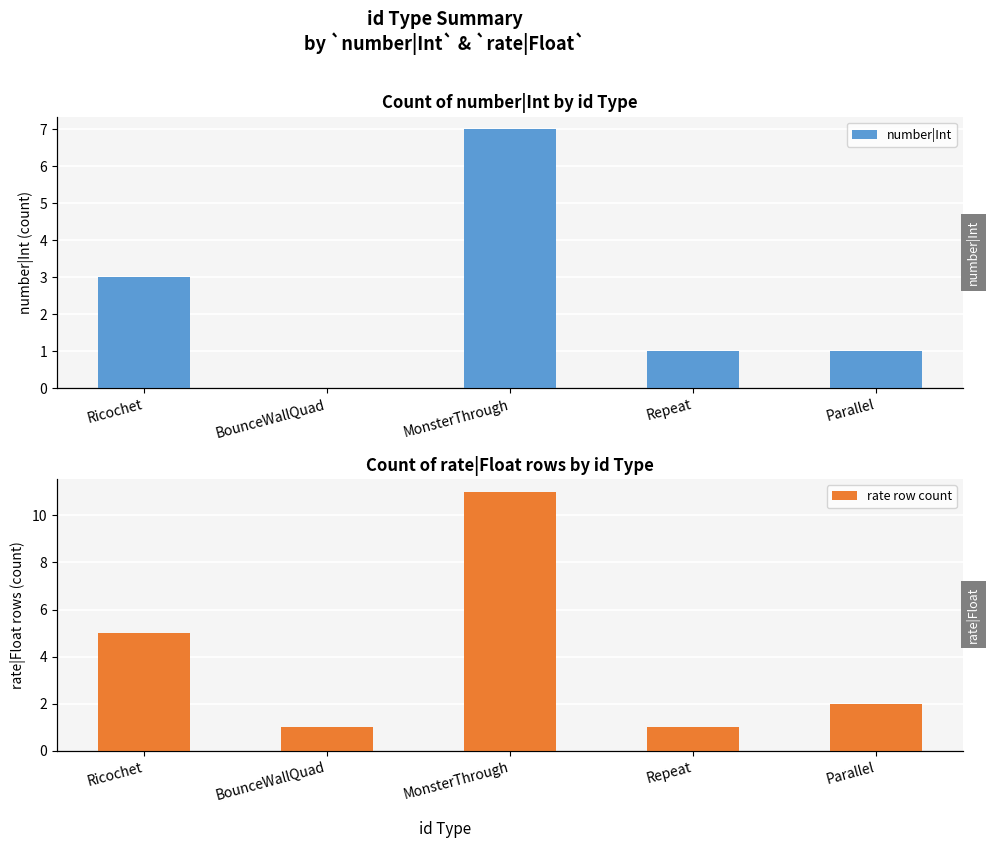

At how many categories does at least one series exceed 3?

2